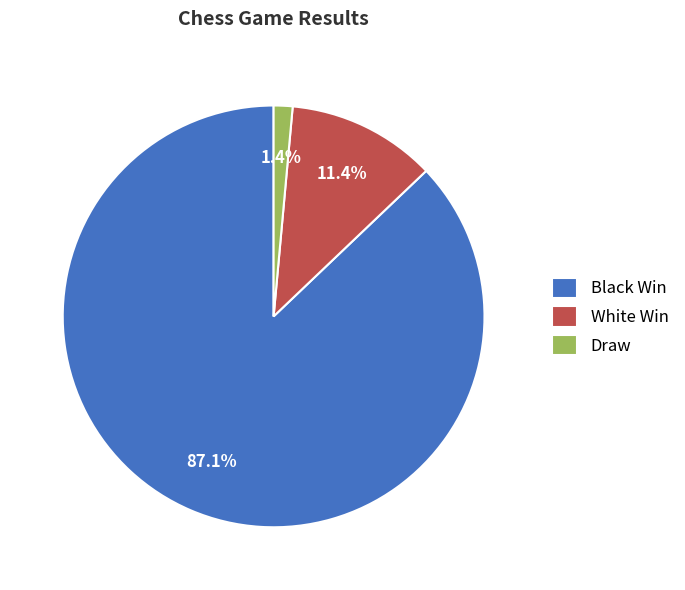

The Black Win slice represents 87% of the pie. True or false?

True